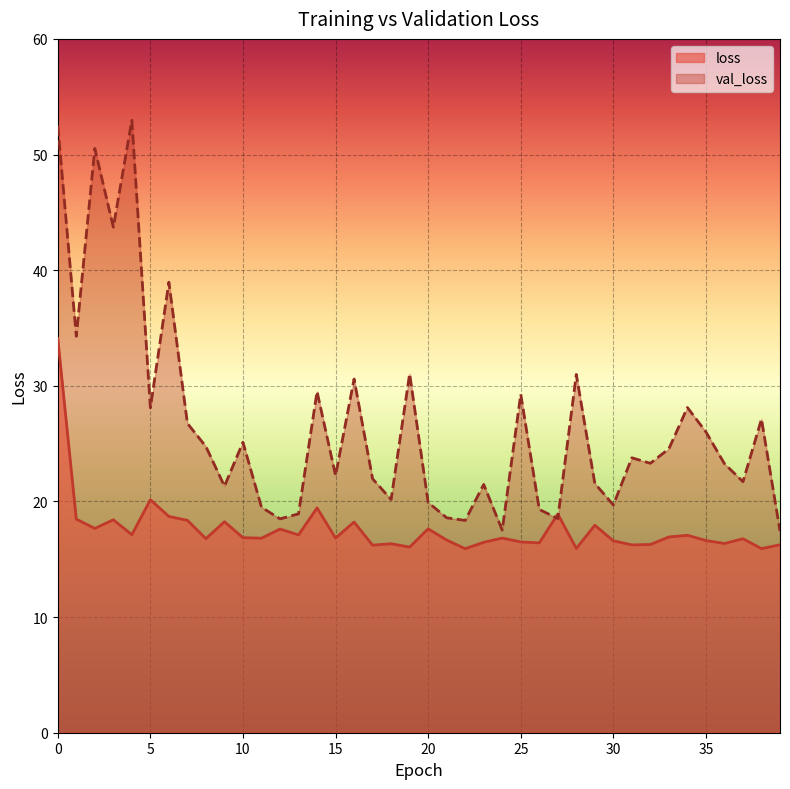

How many lines are shown in the chart?

2